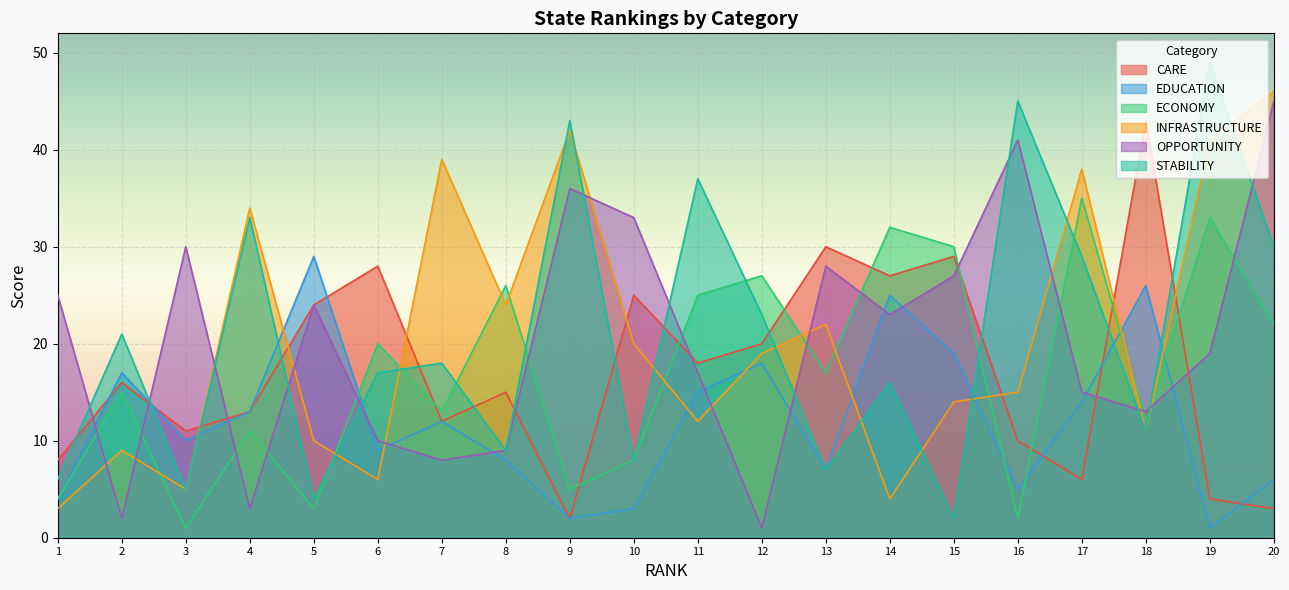

Reading left to right, list all the values displayed in this chart.

CARE: 1=8	2=16	3=11	4=13	5=24	6=28	7=12	8=15	9=2	10=25	11=18	12=20	13=30	14=27	15=29	16=10	17=6	18=43	19=4	20=3
EDUCATION: 1=4	2=17	3=10	4=13	5=29	6=9	7=12	8=8	9=2	10=3	11=15	12=18	13=7	14=25	15=19	16=5	17=14	18=26	19=1	20=6
ECONOMY: 1=4	2=15	3=1	4=11	5=3	6=20	7=13	8=26	9=5	10=8	11=25	12=27	13=17	14=32	15=30	16=2	17=35	18=12	19=33	20=22
INFRASTRUCTURE: 1=3	2=9	3=5	4=34	5=10	6=6	7=39	8=24	9=42	10=20	11=12	12=19	13=22	14=4	15=14	16=15	17=38	18=11	19=41	20=46
OPPORTUNITY: 1=25	2=2	3=30	4=3	5=24	6=10	7=8	8=9	9=36	10=33	11=17	12=1	13=28	14=23	15=27	16=41	17=15	18=13	19=19	20=45
STABILITY: 1=6	2=21	3=5	4=33	5=4	6=17	7=18	8=9	9=43	10=8	11=37	12=23	13=7	14=16	15=2	16=45	17=29	18=11	19=49	20=30